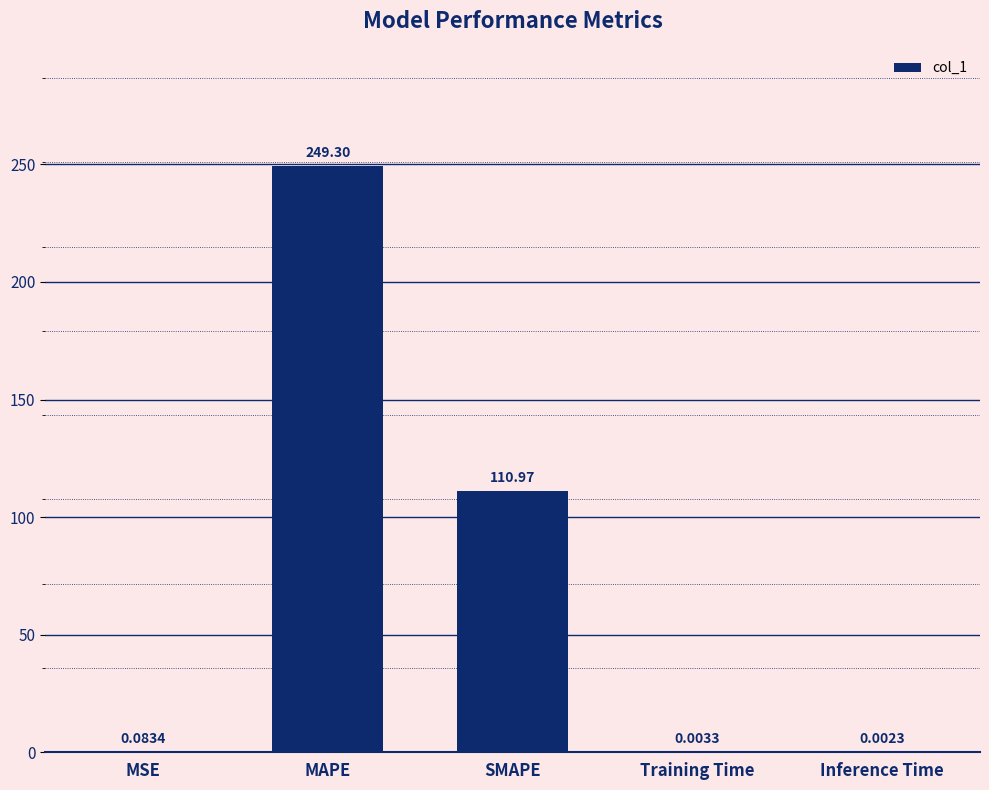

Between MSE and SMAPE, which is larger?

SMAPE